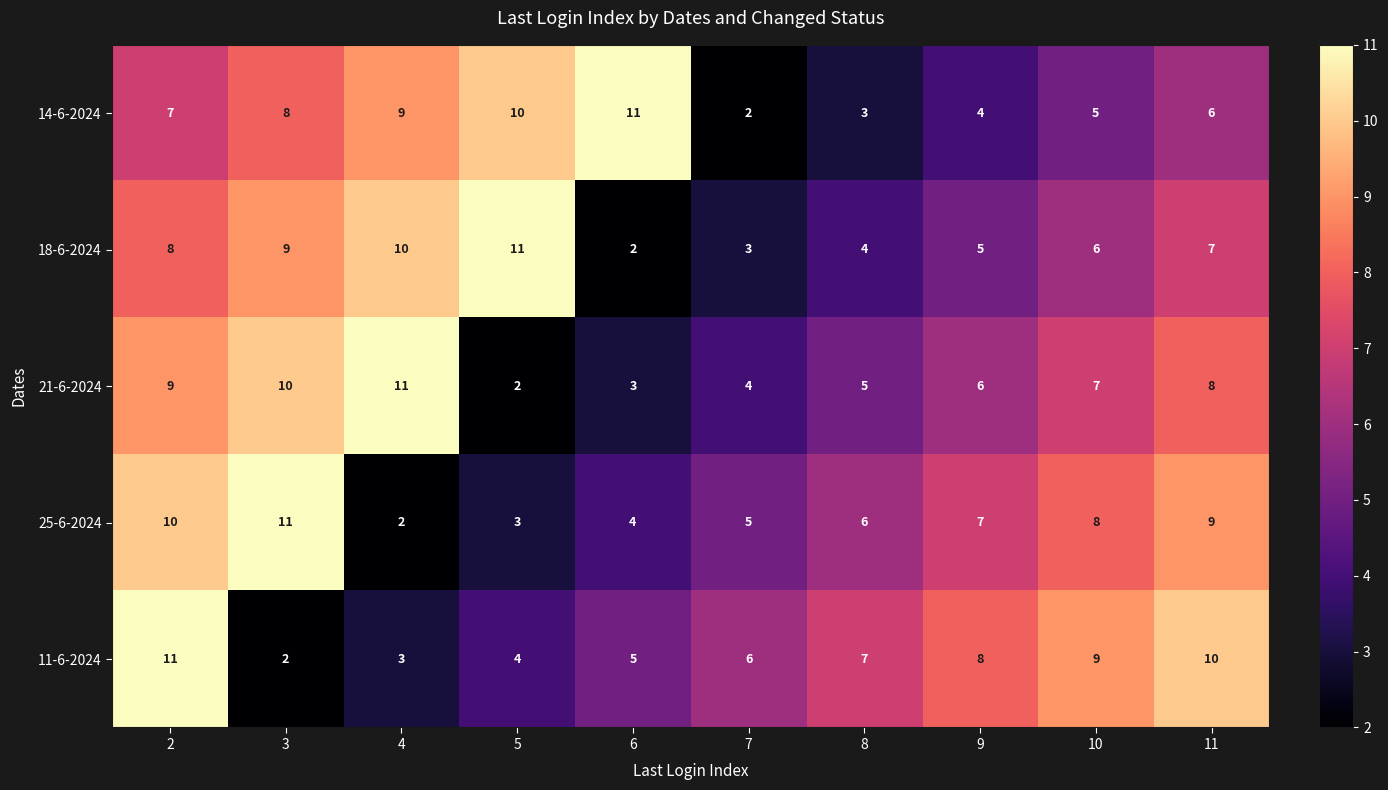

Where is 14-6-2024 nearest to the value 6?

11